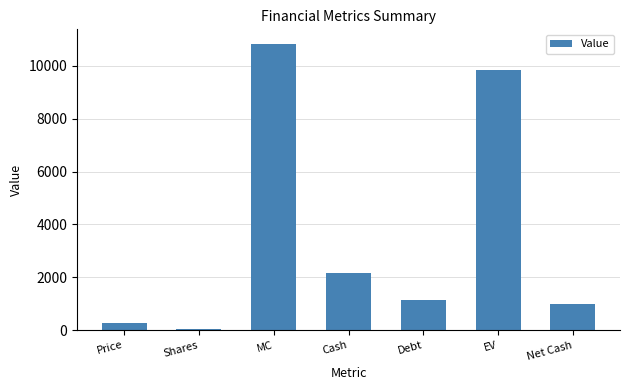

Read the value at Price.

271.7